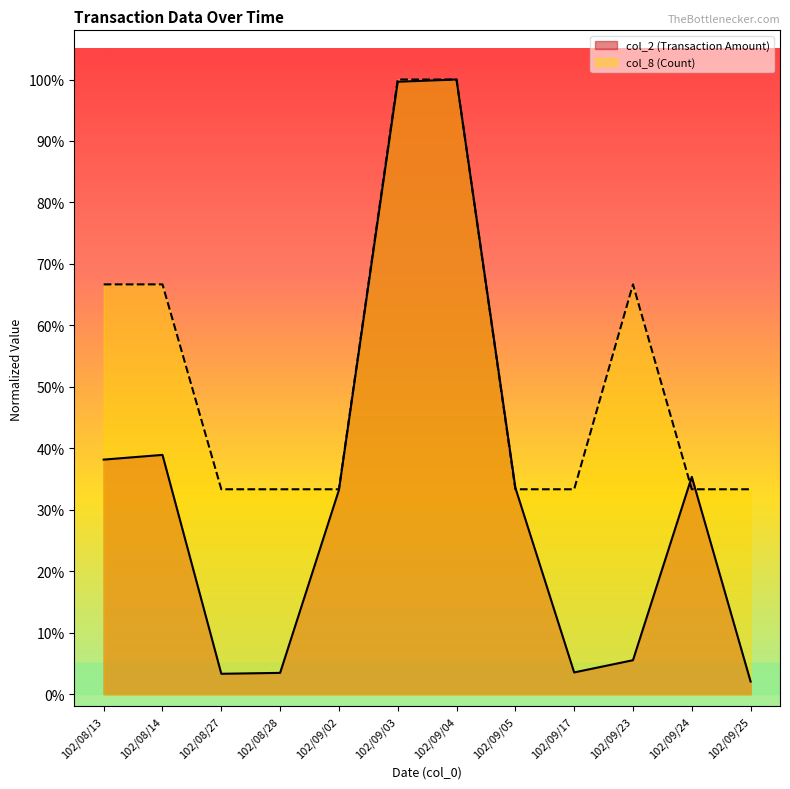

Reading right to left, list all the values displayed in this chart.

col_2 (Transaction Amount): 0.0	0.4	0.1	0.0	0.3	1.0	1.0	0.3	0.0	0.0	0.4	0.4
col_8 (Count): 0.3	0.3	0.7	0.3	0.3	1.0	1.0	0.3	0.3	0.3	0.7	0.7